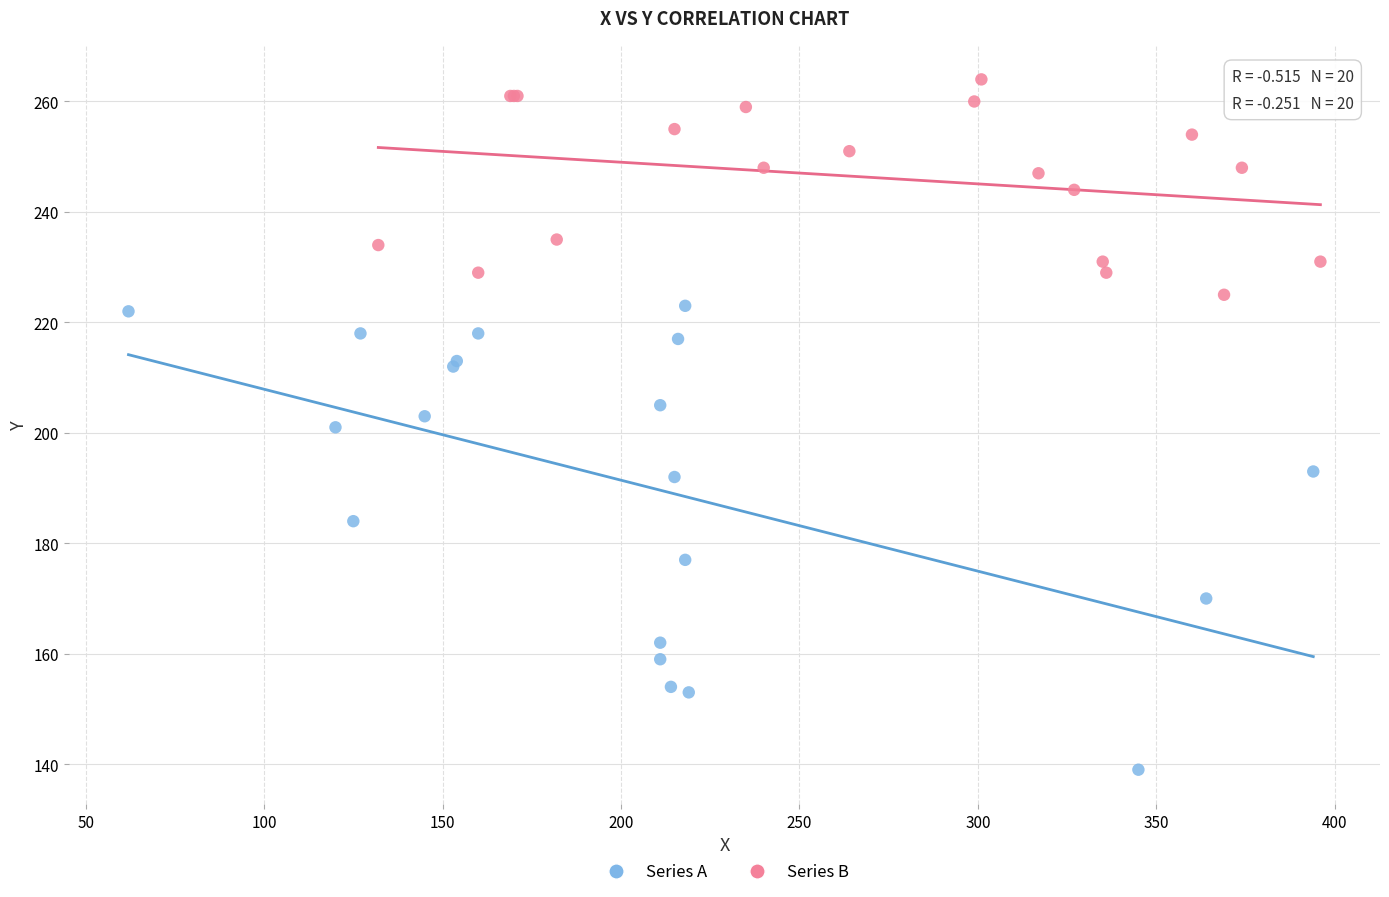

Which series has the widest spread of Y values?

Series A